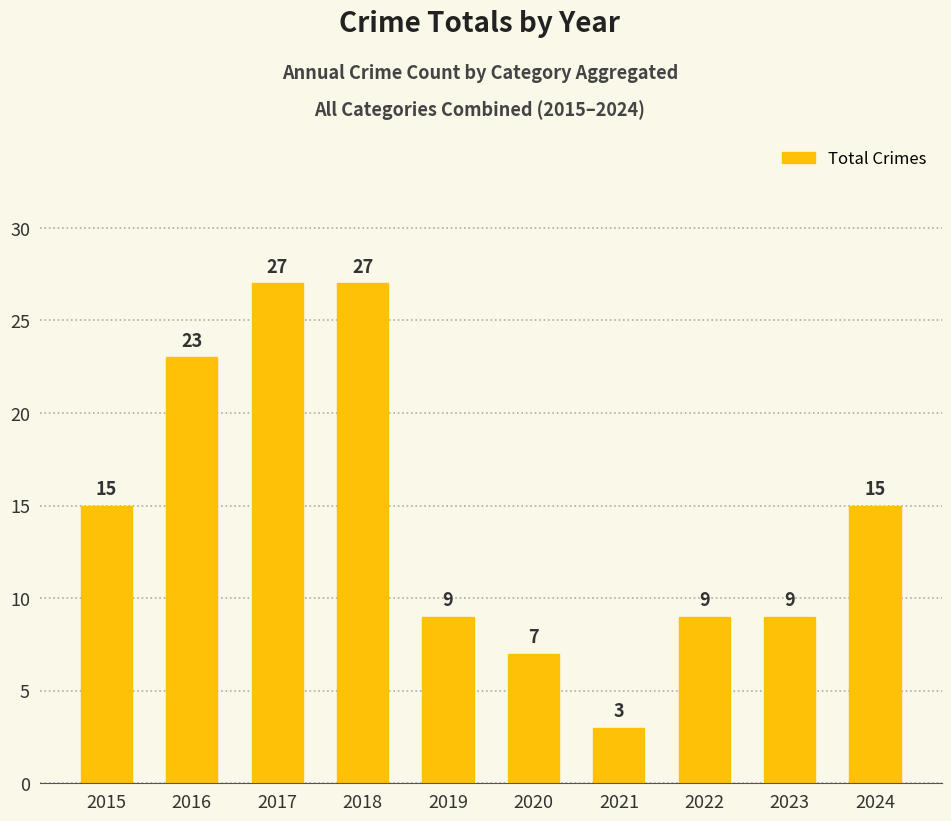

Are the bars horizontal?

No